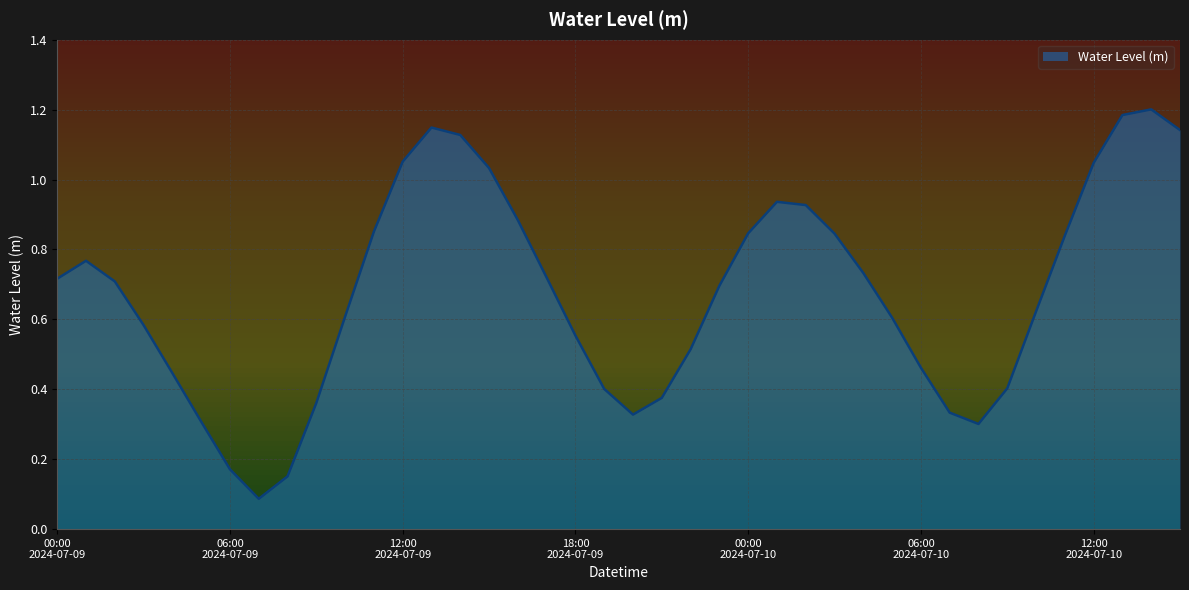

What is the smallest value displayed?

0.1